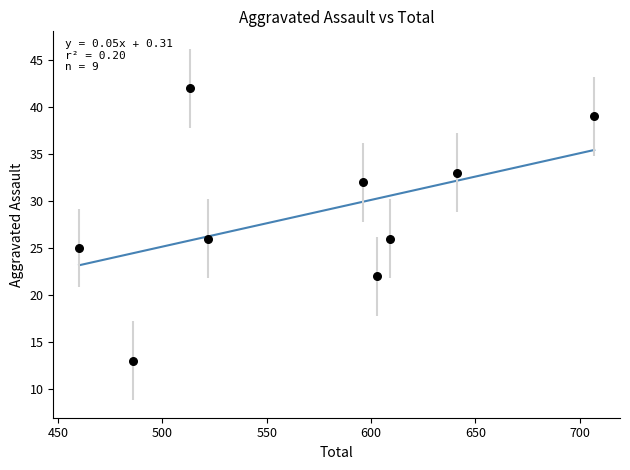

What is the range of X values (max minus min)?

247